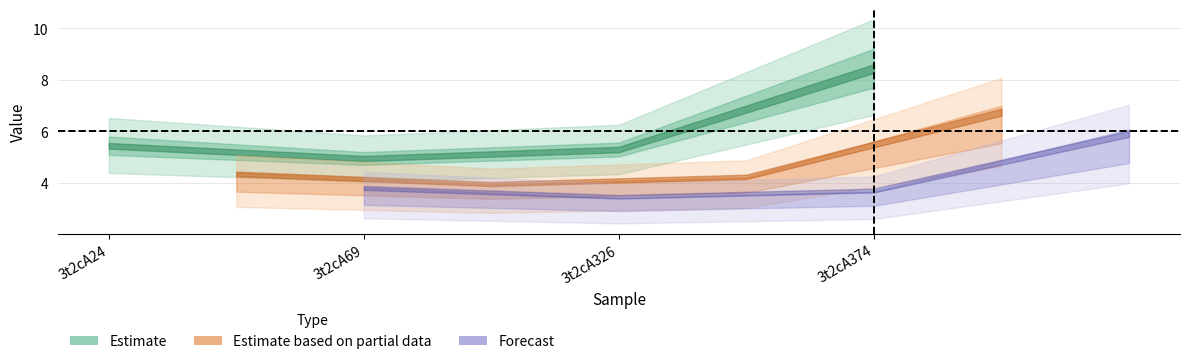

Does the chart have visible grid lines?

Yes